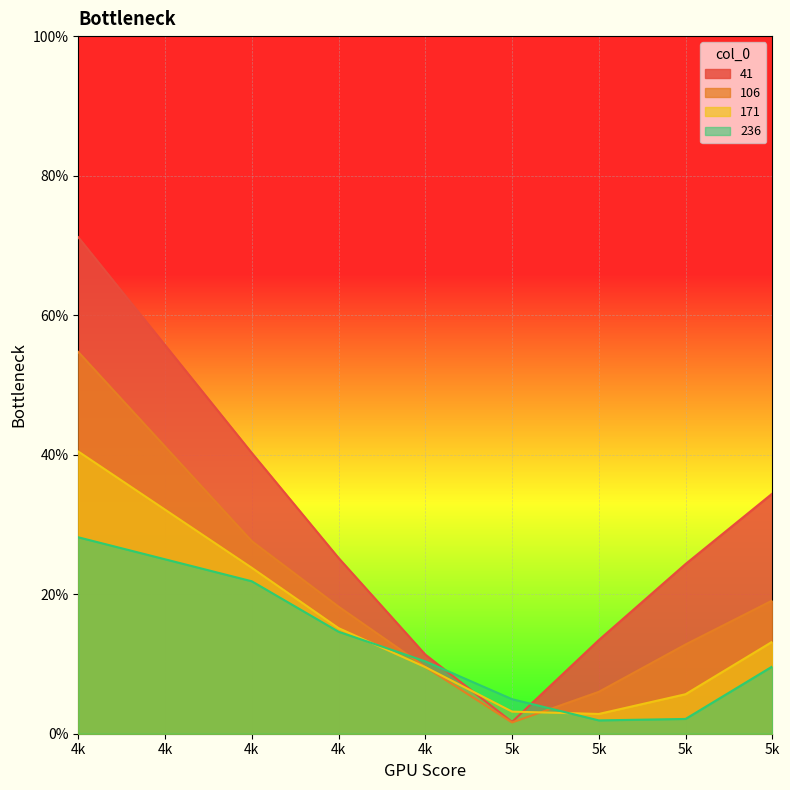

Between 5k and 4k, which is larger?

4k